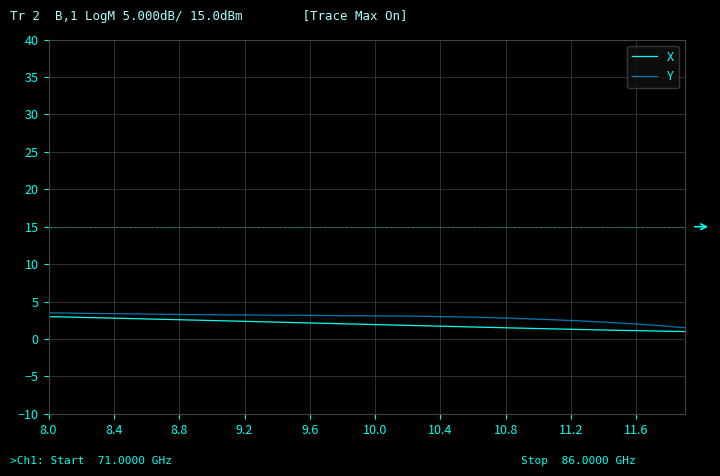

What is the maximum value for Y?

3.5